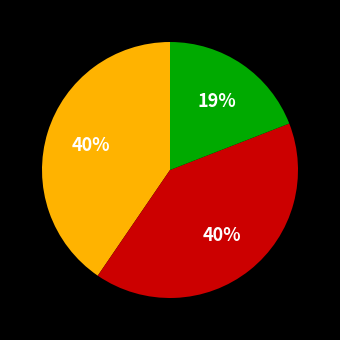

To the nearest percent, what is the difference between the largest and smallest slice percentages?

21%